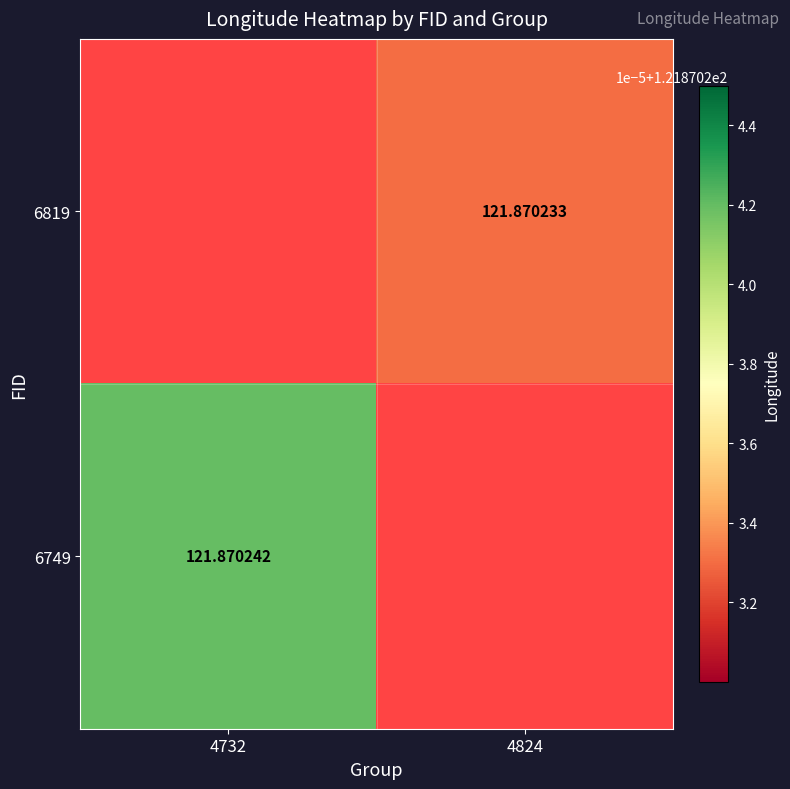

Is the value of 6749 at 4732 greater than the value of 6819 at 4824?

Yes